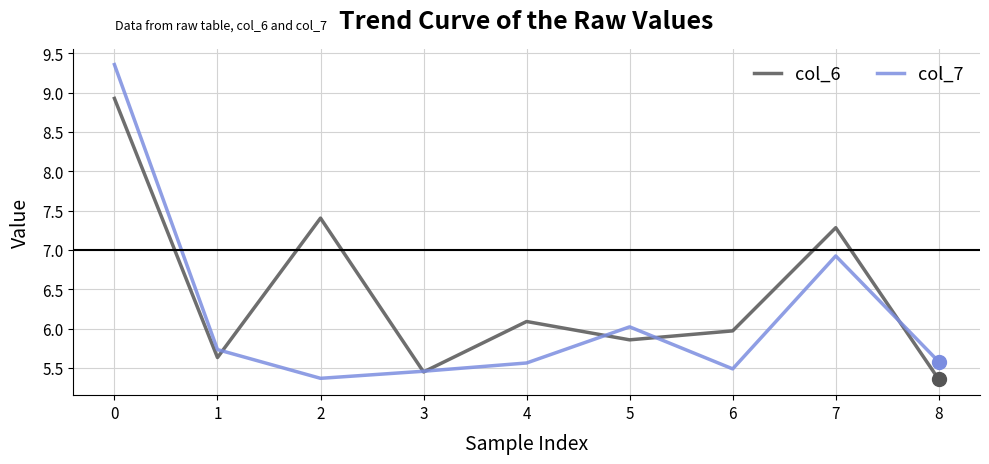

Which series has the widest spread of values?

col_7